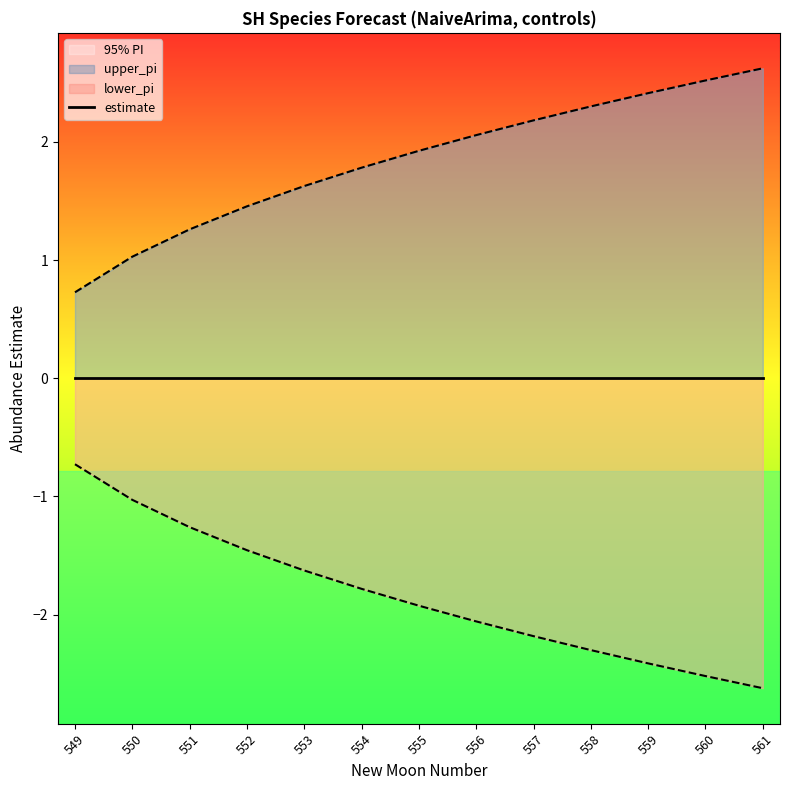

What is the difference between the upper_pi values at 554 and 555?

0.1